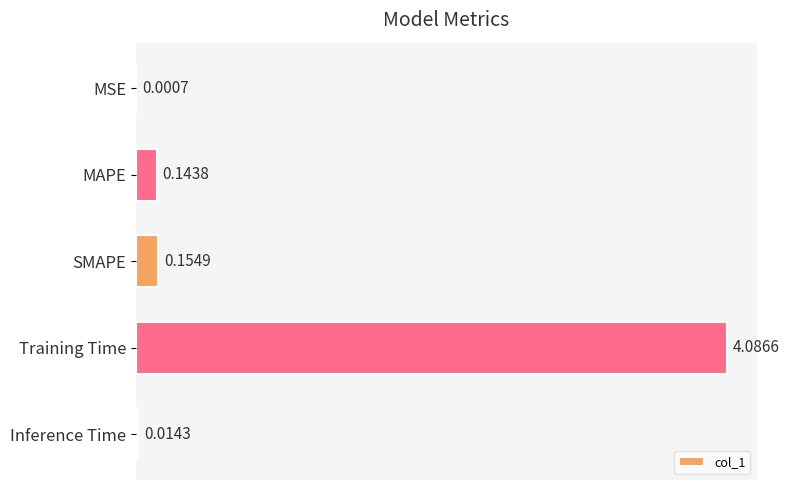

What is the change in value from MSE to Training Time?

+4.1